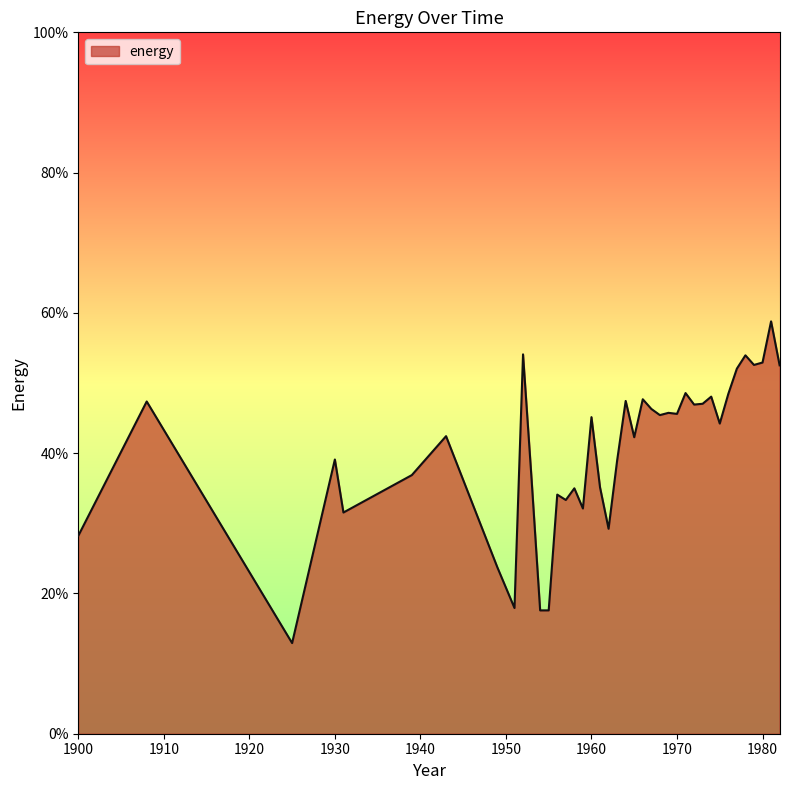

Rank the categories by value from highest to lowest.

1981, 1952, 1978, 1980, 1979, 1982, 1977, 1971, 1976, 1974, 1966, 1964, 1908, 1973, 1972, 1967, 1969, 1970, 1968, 1960, 1975, 1943, 1965, 1930, 1963, 1939, 1953, 1961, 1958, 1956, 1957, 1959, 1931, 1962, 1900, 1949, 1951, 1955, 1954, 1925